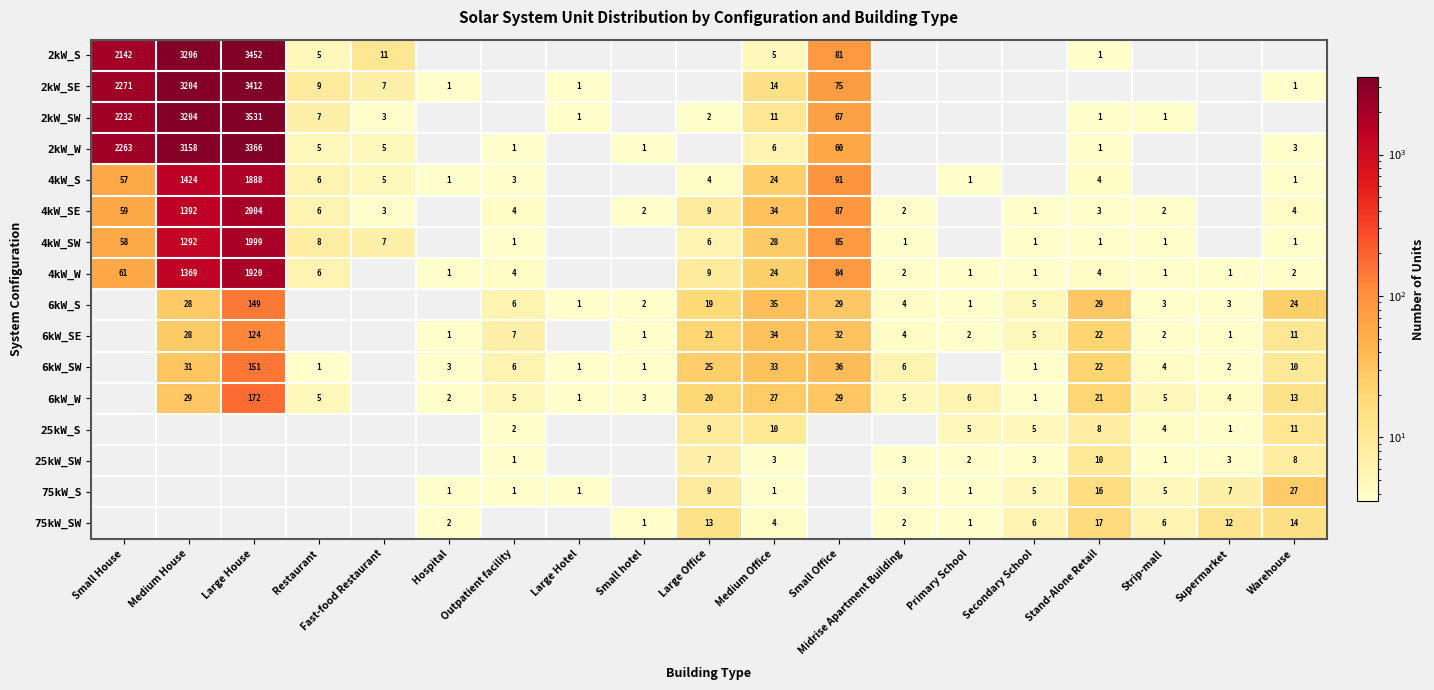

Is the value of 6kW_W at Midrise Apartment Building greater than the value of 75kW_SW at Medium Office?

Yes